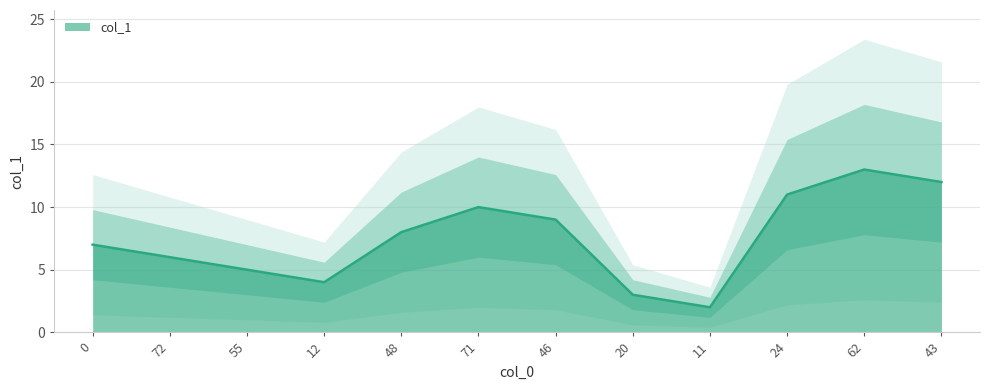

Reading left to right, extract all data points from this chart.

0=7	72=6	55=5	12=4	48=8	71=10	46=9	20=3	11=2	24=11	62=13	43=12